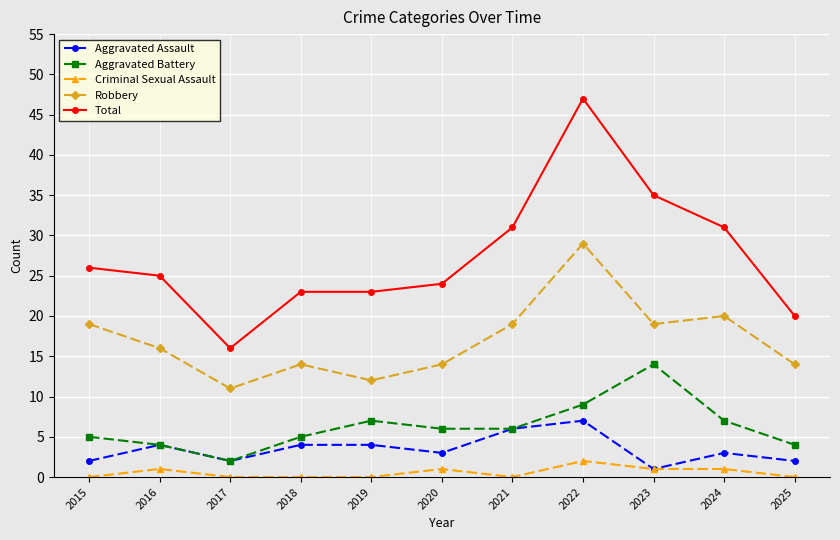

How many values in the Robbery series are below 16?

5